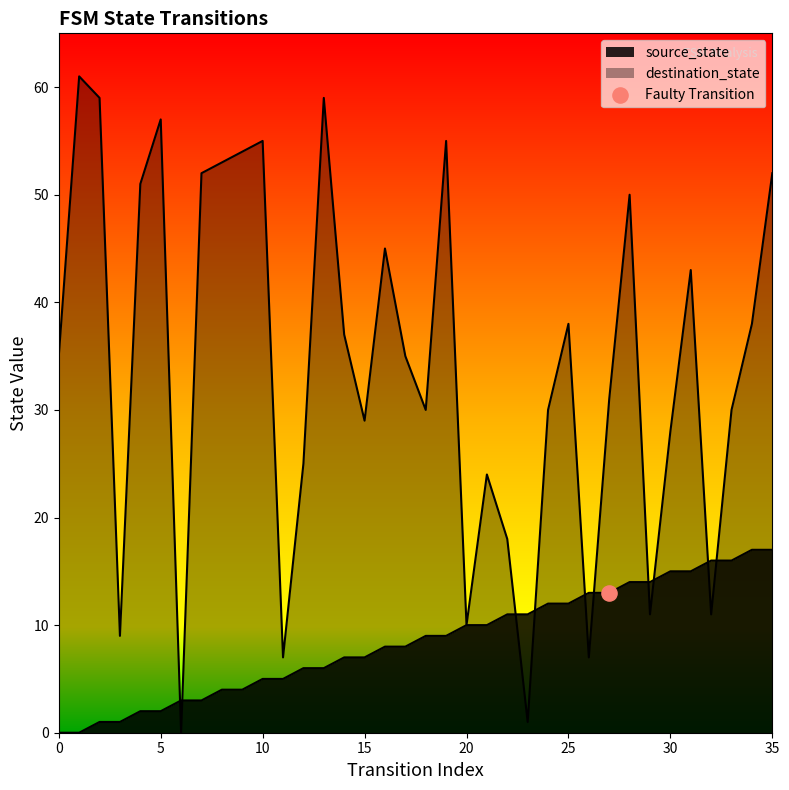

At how many categories does at least one series exceed 2?

36